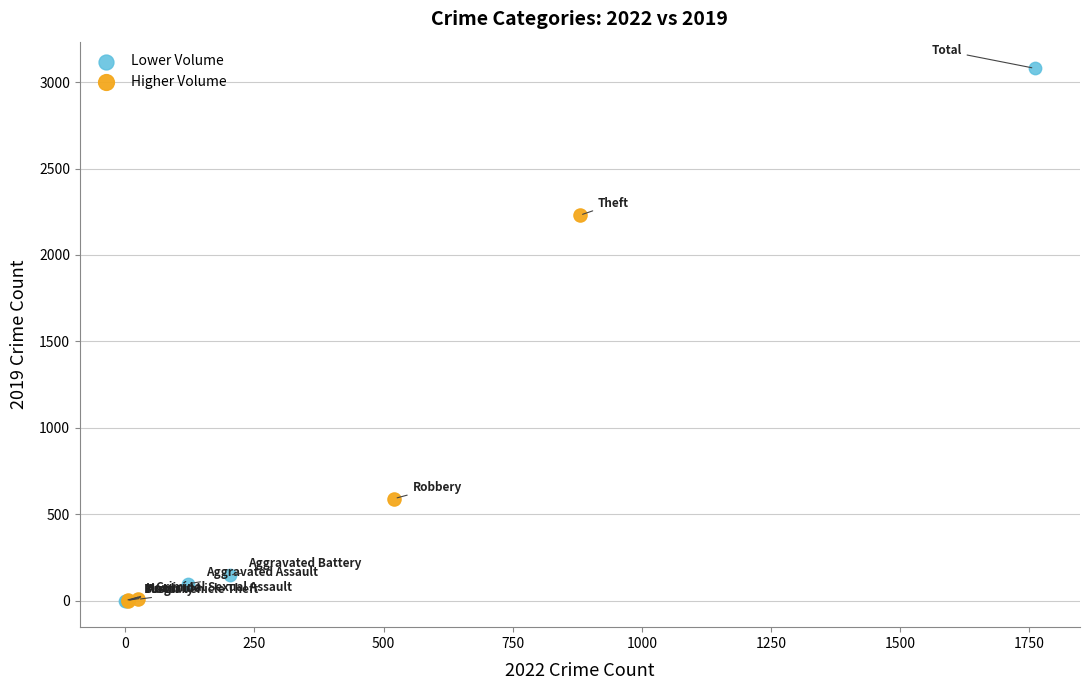

Which series reaches the maximum Y coordinate?

Lower Volume